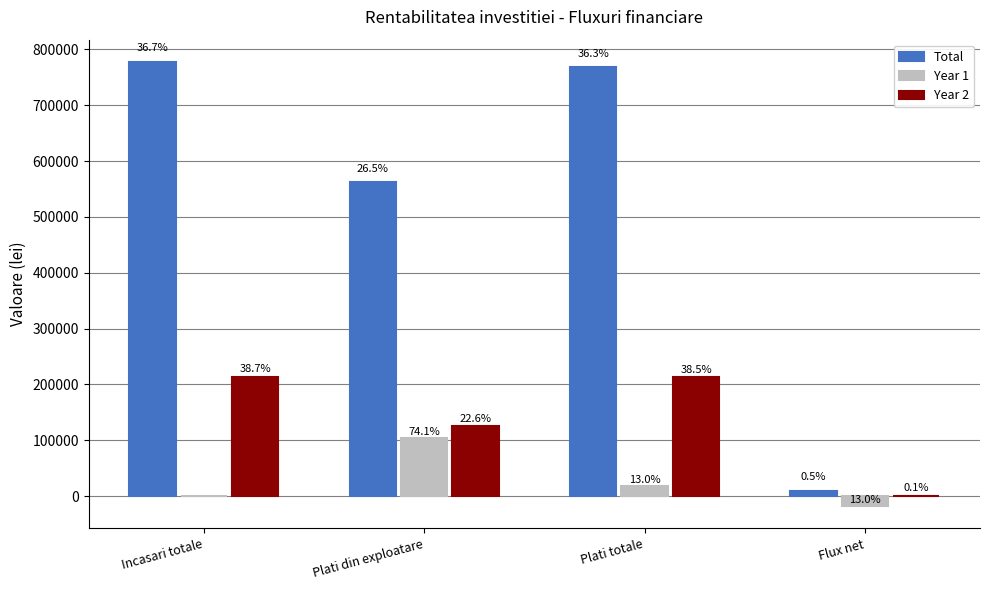

What are all the series names shown in the legend?

Total, Year 1, Year 2